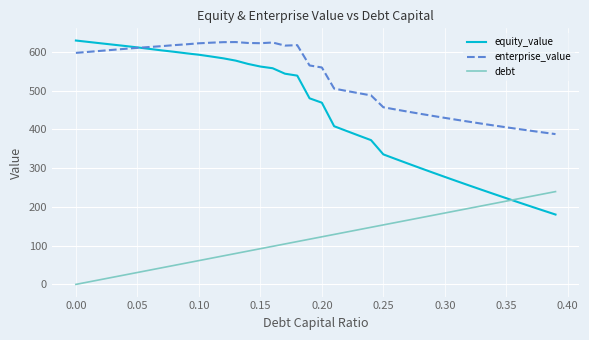

What are all the series names shown in the legend?

equity_value, enterprise_value, debt